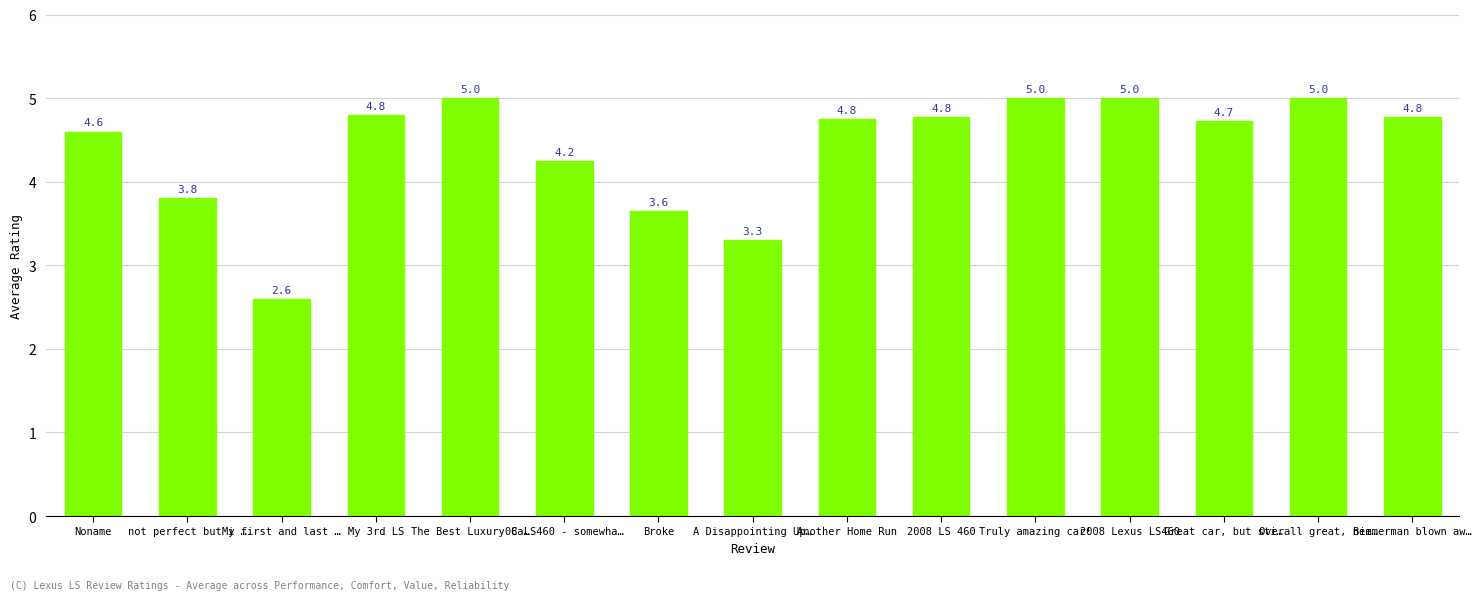

How many data points are above 4?

11